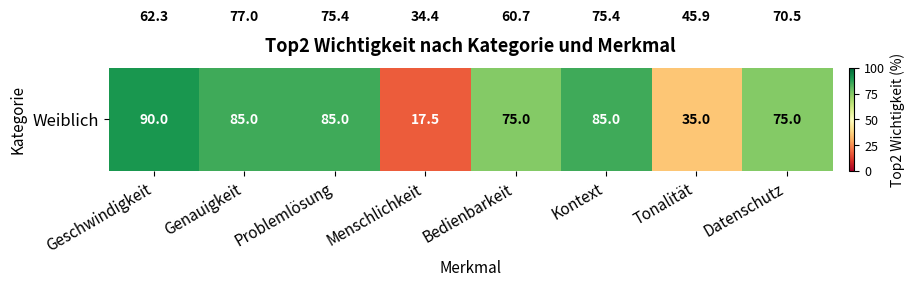

How many series are shown in this chart?

2